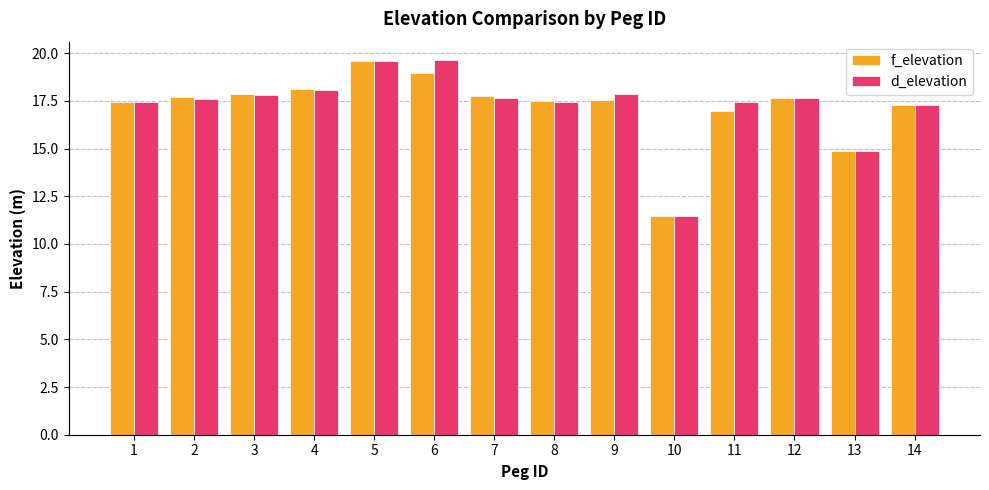

How many values in the d_elevation series exceed 17?

12